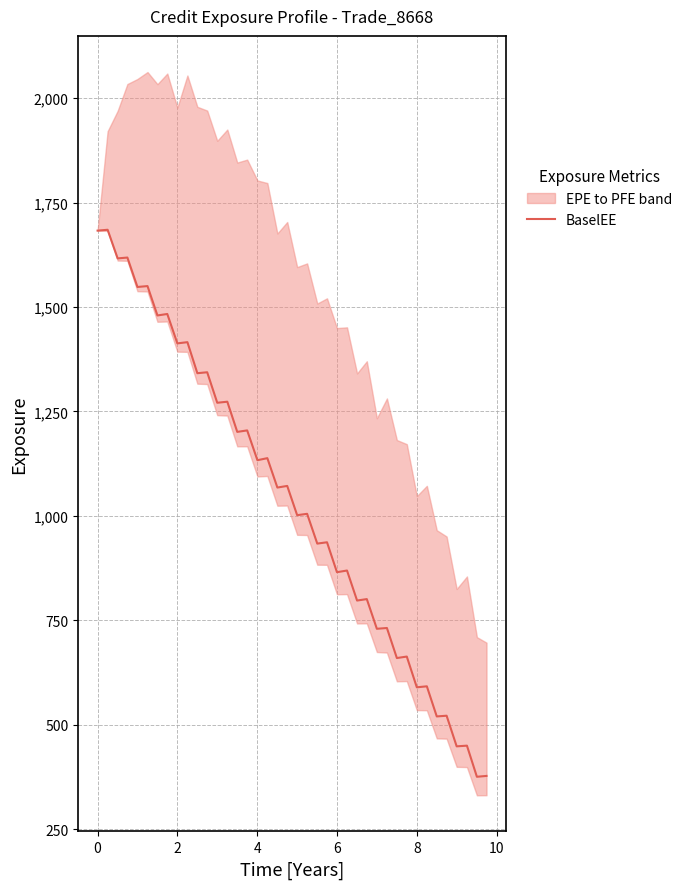

What is the difference between the maximum and minimum values?

1309.8